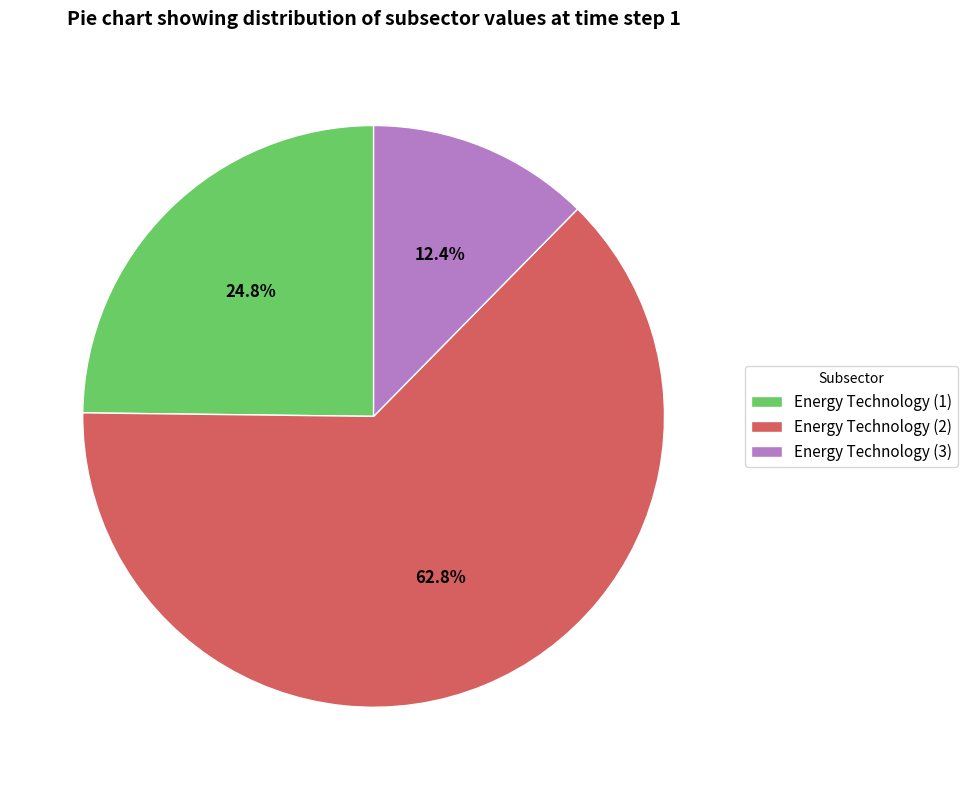

How many slices are in this pie chart?

3